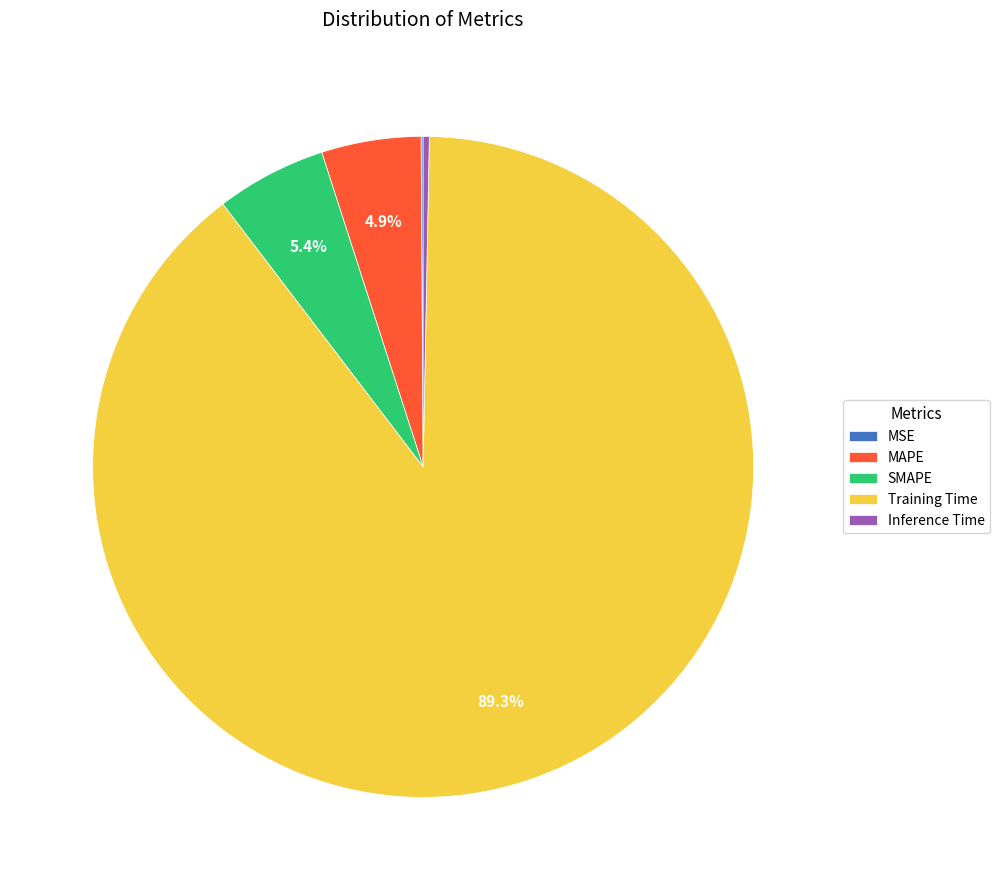

Which category has the biggest portion of the pie?

Training Time